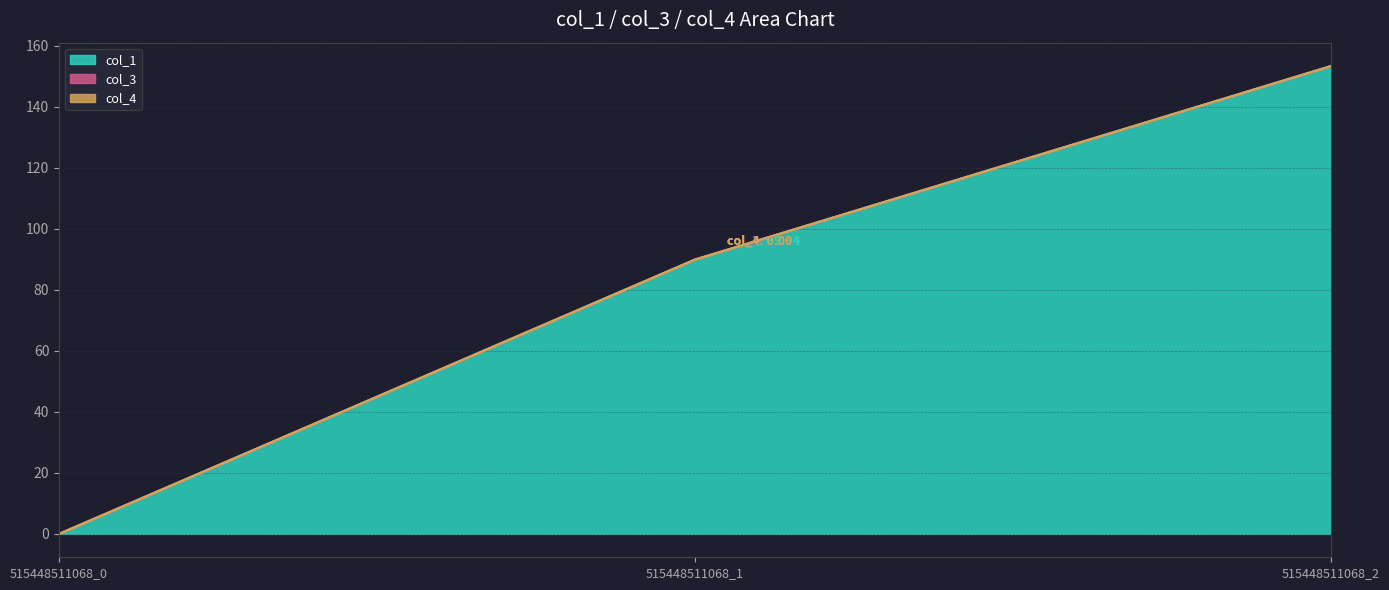

At how many categories does at least one series exceed 111?

1